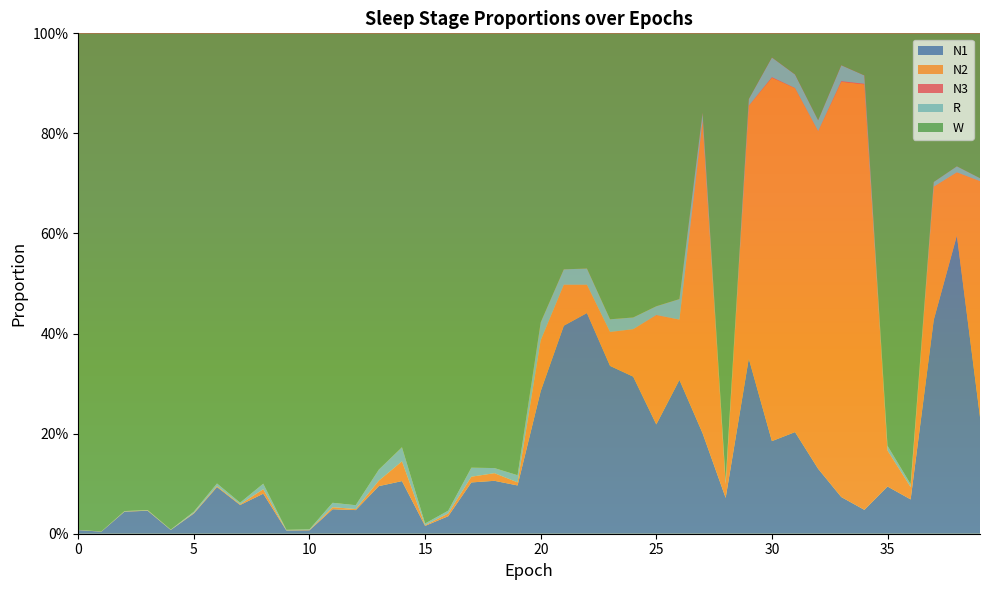

Reading right to left, what are all the values shown in this chart?

N1: 39=0.2	38=0.6	37=0.4	36=0.1	35=0.1	34=0.0	33=0.1	32=0.1	31=0.2	30=0.2	29=0.3	28=0.1	27=0.2	26=0.3	25=0.2	24=0.3	23=0.3	22=0.4	21=0.4	20=0.3	19=0.1	18=0.1	17=0.1	16=0.0	15=0.0	14=0.1	13=0.1	12=0.0	11=0.0	10=0.0	9=0.0	8=0.1	7=0.1	6=0.1	5=0.0	4=0.0	3=0.0	2=0.0	1=0.0	0=0.0
N2: 39=0.5	38=0.1	37=0.3	36=0.0	35=0.1	34=0.9	33=0.8	32=0.7	31=0.7	30=0.7	29=0.5	28=0.0	27=0.6	26=0.1	25=0.2	24=0.1	23=0.1	22=0.1	21=0.1	20=0.1	19=0.0	18=0.0	17=0.0	16=0.0	15=0.0	14=0.0	13=0.0	12=0.0	11=0.0	10=0.0	9=0.0	8=0.0	7=0.0	6=0.0	5=0.0	4=0.0	3=0.0	2=0.0	1=0.0	0=0.0
N3: 39=0.0	38=0.0	37=0.0	36=0.0	35=0.0	34=0.0	33=0.0	32=0.0	31=0.0	30=0.0	29=0.0	28=0.0	27=0.0	26=0.0	25=0.0	24=0.0	23=0.0	22=0.0	21=0.0	20=0.0	19=0.0	18=0.0	17=0.0	16=0.0	15=0.0	14=0.0	13=0.0	12=0.0	11=0.0	10=0.0	9=0.0	8=0.0	7=0.0	6=0.0	5=0.0	4=0.0	3=0.0	2=0.0	1=0.0	0=0.0
R: 39=0.0	38=0.0	37=0.0	36=0.0	35=0.0	34=0.0	33=0.0	32=0.0	31=0.0	30=0.0	29=0.0	28=0.0	27=0.0	26=0.0	25=0.0	24=0.0	23=0.0	22=0.0	21=0.0	20=0.0	19=0.0	18=0.0	17=0.0	16=0.0	15=0.0	14=0.0	13=0.0	12=0.0	11=0.0	10=0.0	9=0.0	8=0.0	7=0.0	6=0.0	5=0.0	4=0.0	3=0.0	2=0.0	1=0.0	0=0.0
W: 39=0.3	38=0.3	37=0.3	36=0.9	35=0.8	34=0.1	33=0.1	32=0.2	31=0.1	30=0.0	29=0.1	28=0.9	27=0.2	26=0.5	25=0.5	24=0.6	23=0.6	22=0.5	21=0.5	20=0.6	19=0.9	18=0.9	17=0.9	16=1.0	15=1.0	14=0.8	13=0.9	12=0.9	11=0.9	10=1.0	9=1.0	8=0.9	7=0.9	6=0.9	5=1.0	4=1.0	3=1.0	2=1.0	1=1.0	0=1.0